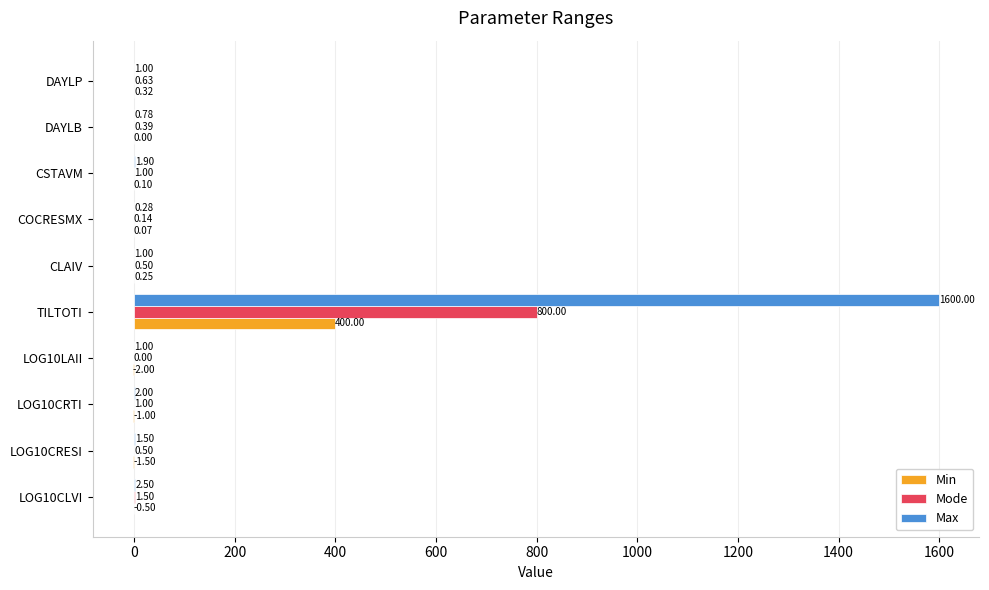

Which series has the largest total across all categories?

Max